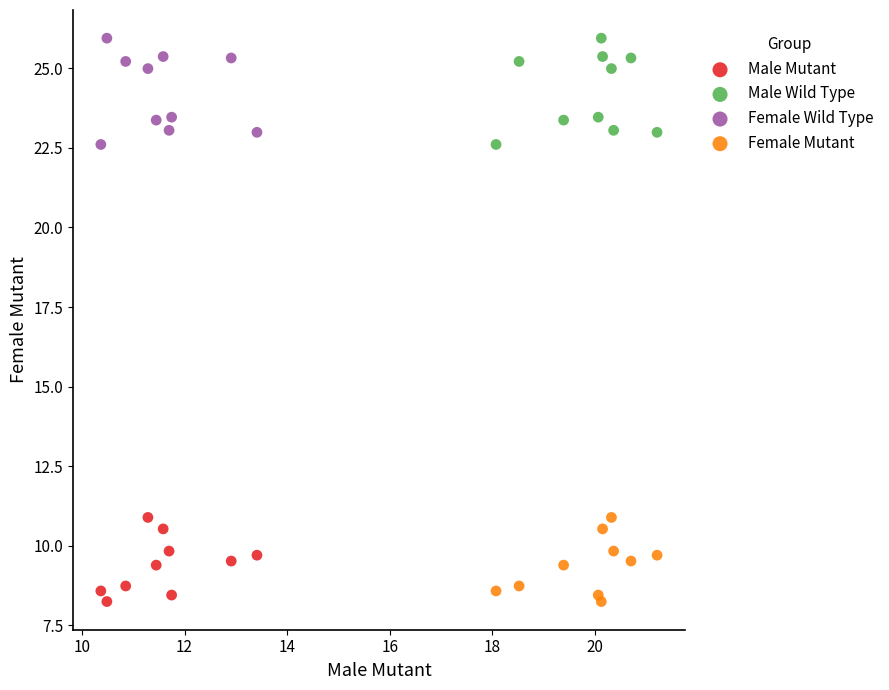

What are all the series names shown in the legend?

Male Mutant, Male Wild Type, Female Wild Type, Female Mutant